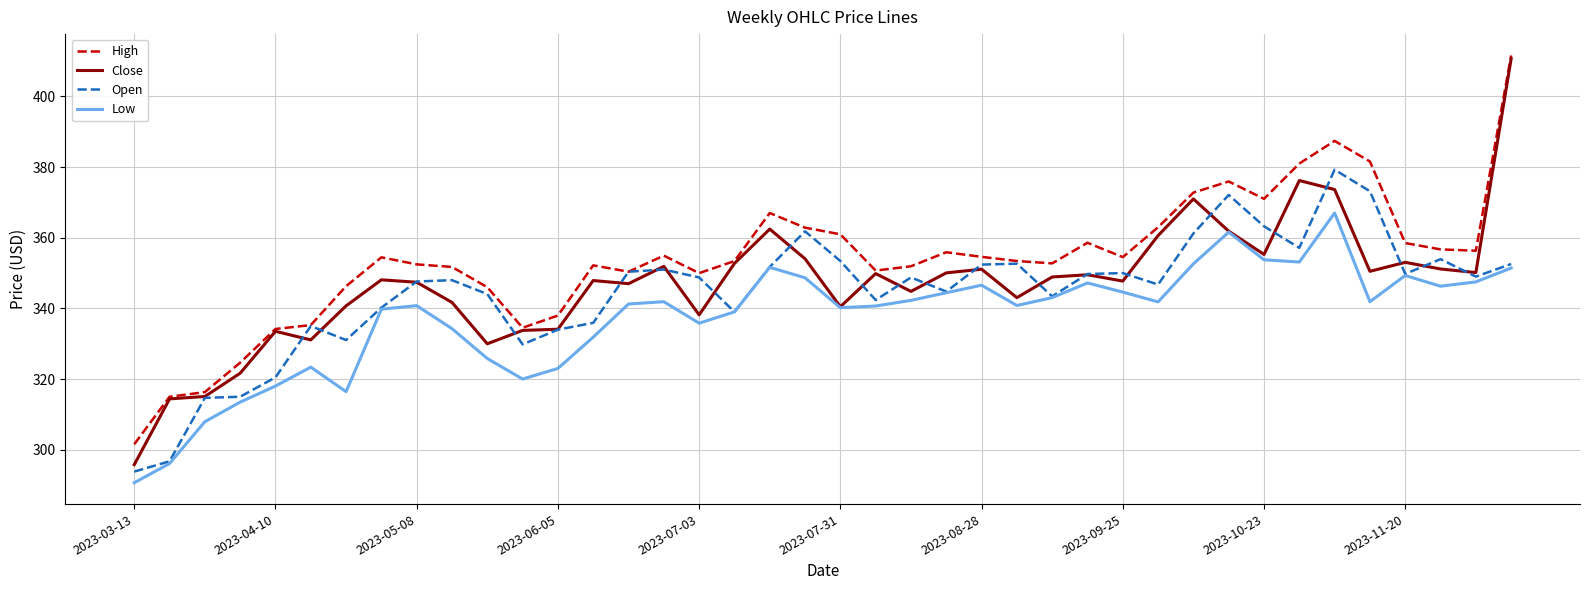

Which series has the widest spread of values?

Close